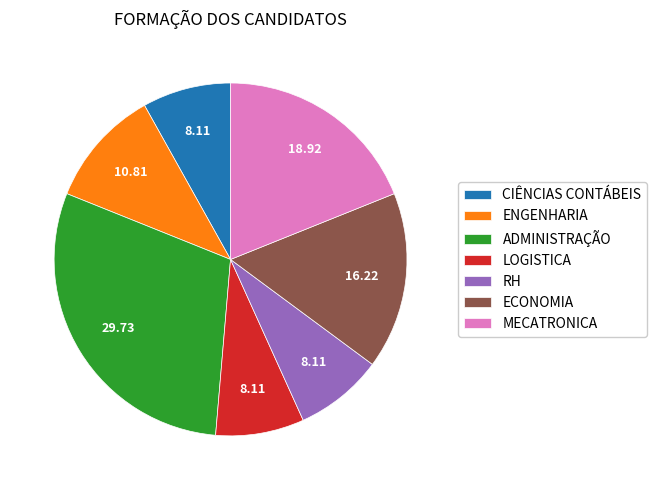

Which category has the biggest portion of the pie?

ADMINISTRAÇÃO